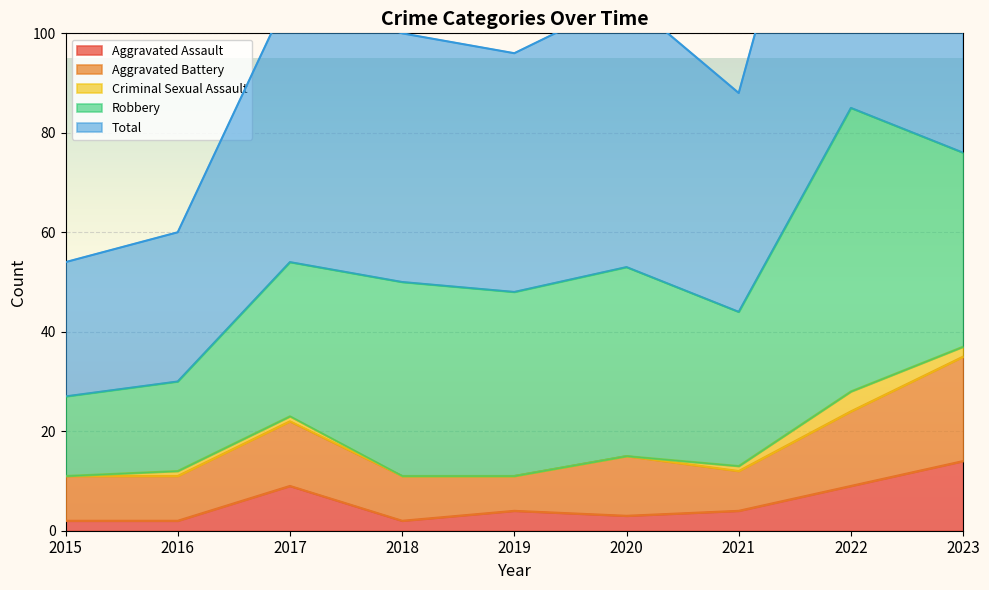

Is the value of Total at 2022 greater than the value of Aggravated Assault at 2023?

Yes